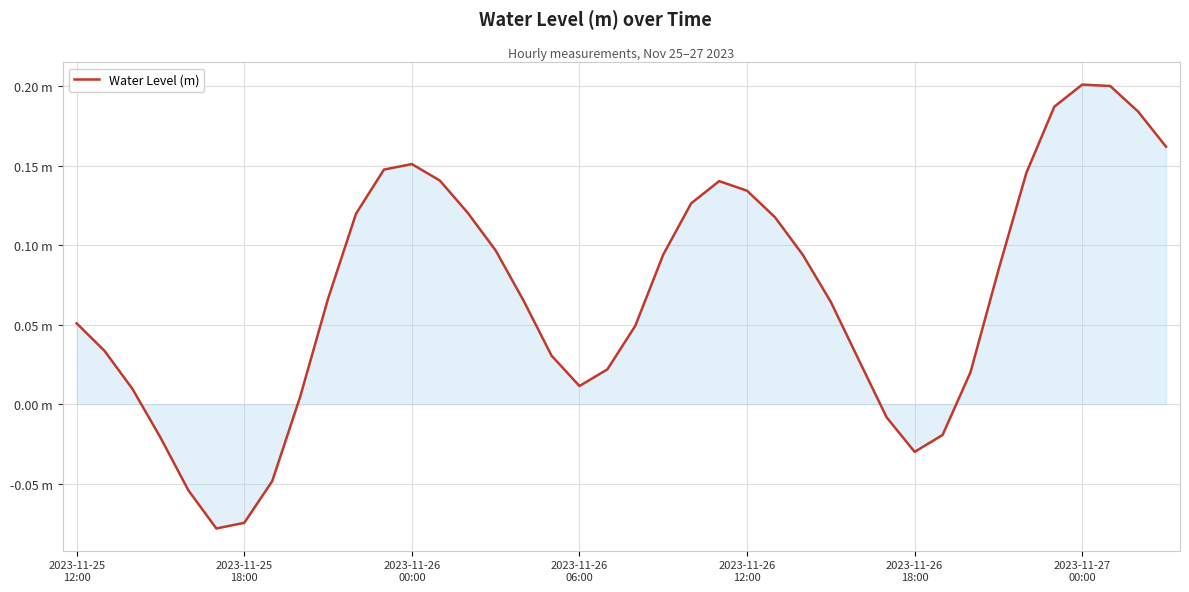

Does the chart have visible grid lines?

Yes